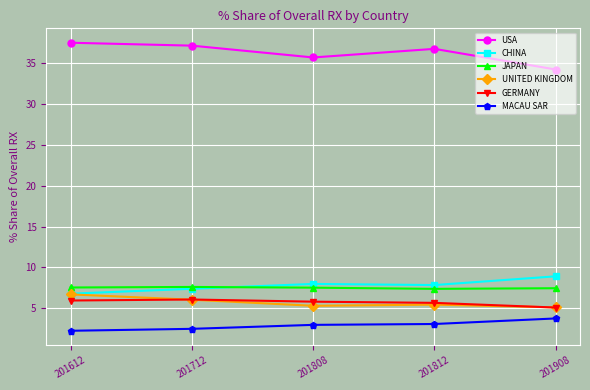

True or false: GERMANY and CHINA intersect in this chart.

False